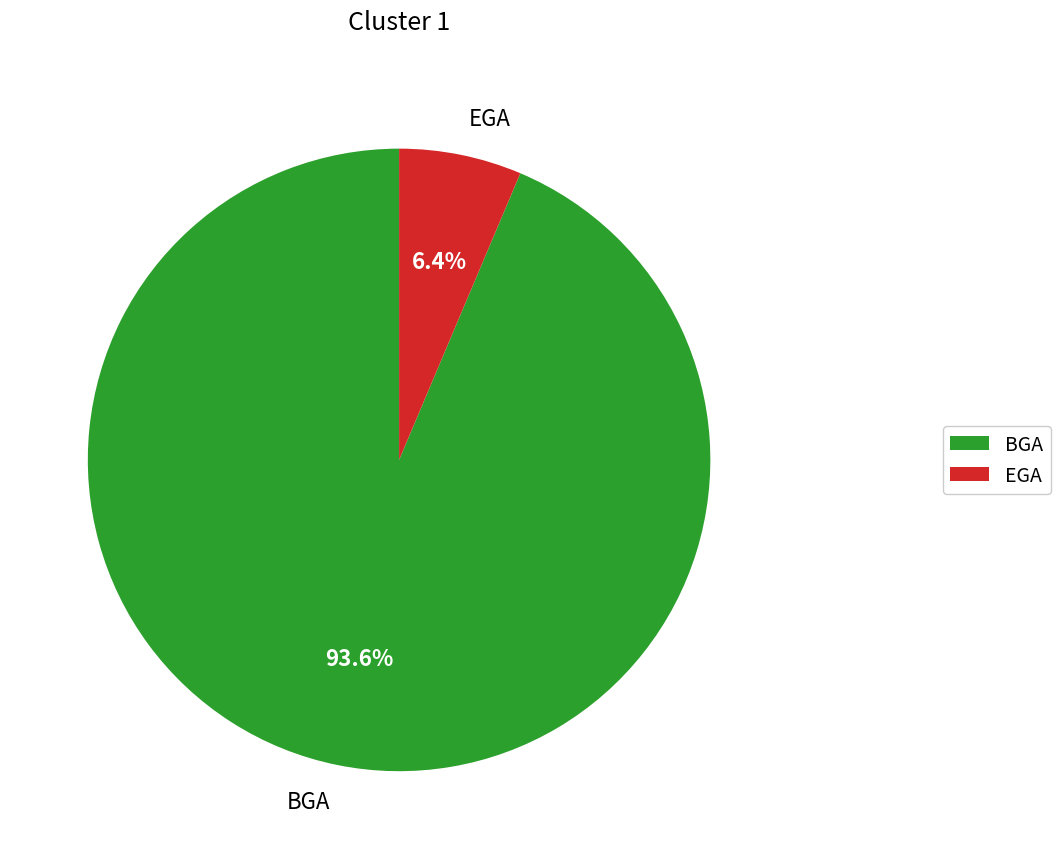

The BGA slice represents 99% of the pie. True or false?

False